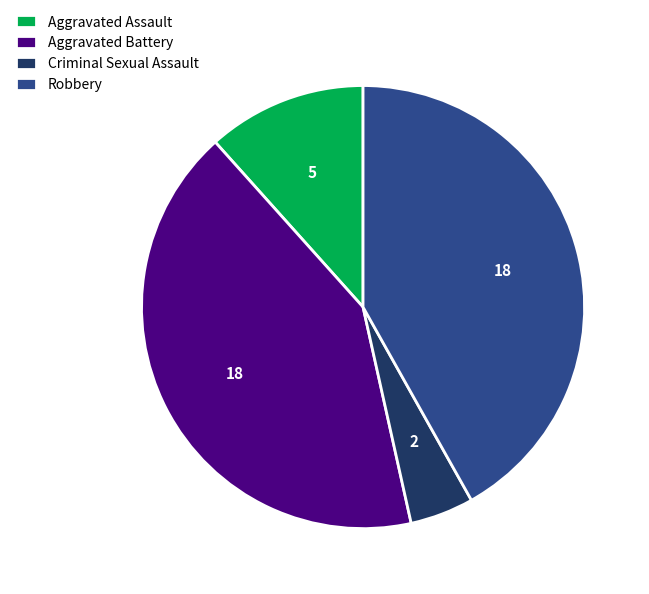

Is the sum of Aggravated Battery and Aggravated Assault greater than half?

Yes